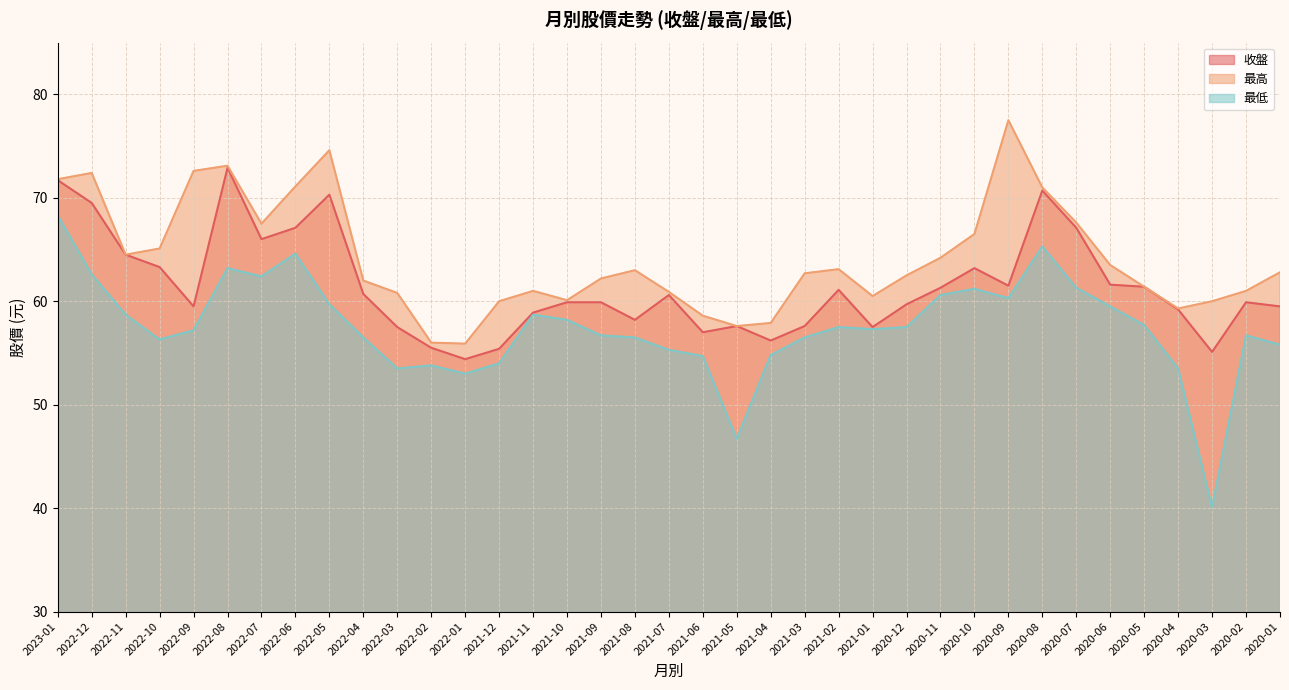

What is the approximate value of 收盤 at 2023-01?

71.7